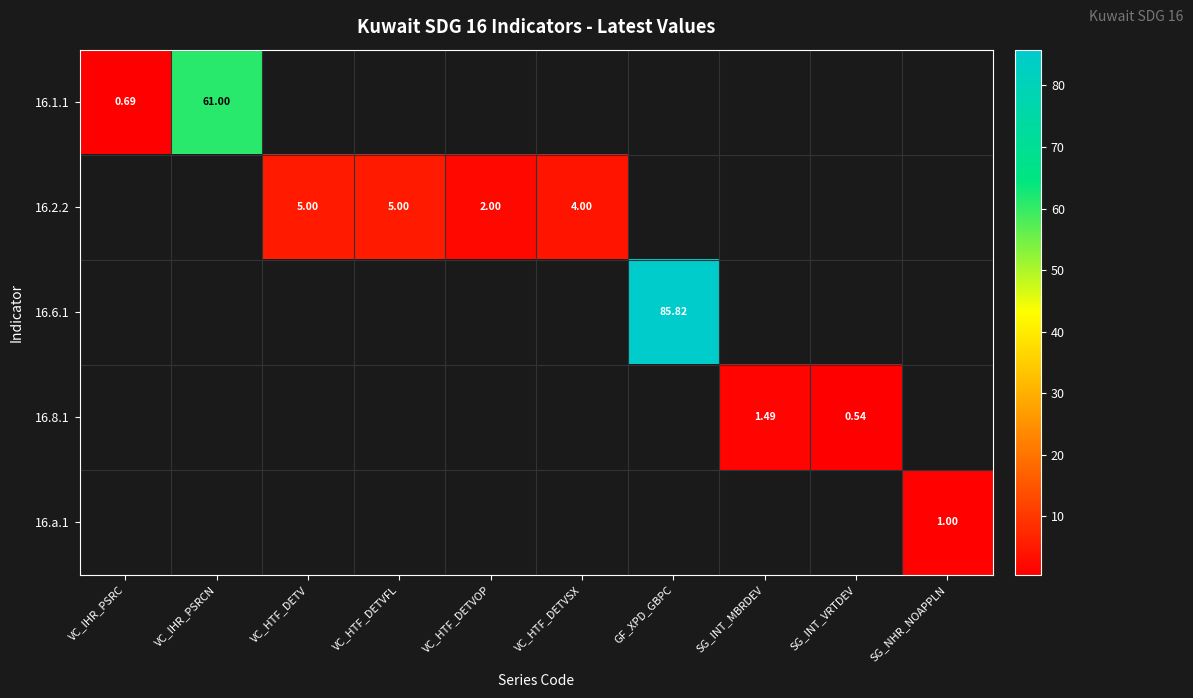

Is the value of 16.2.2 at VC_HTF_DETV greater than the value of 16.1.1 at VC_IHR_PSRC?

Yes